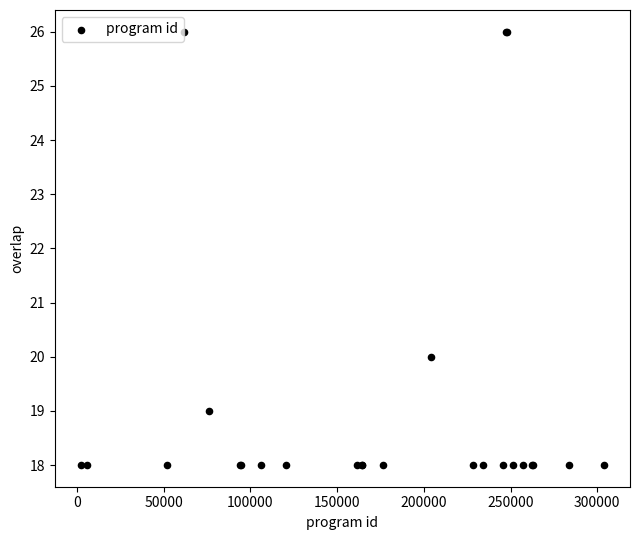

What Y value in the scatter plot is closest to 22?

20